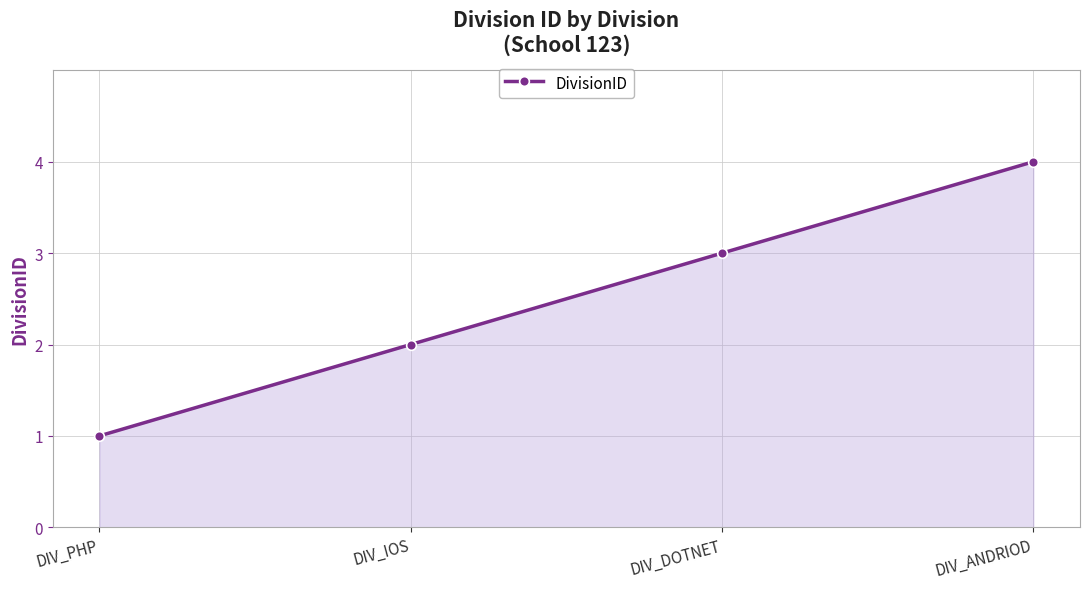

What is the sum of all values?

10